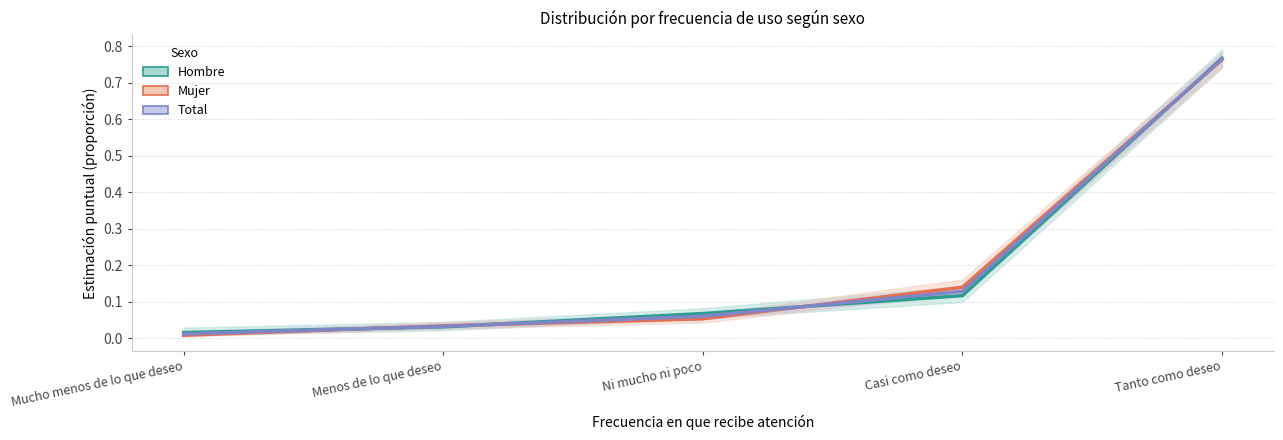

What is the maximum value for Mujer?

0.8